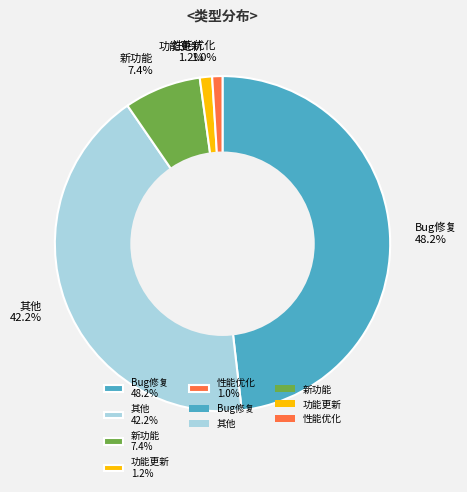

To the nearest percent, what portion does 其他 represent?

42%